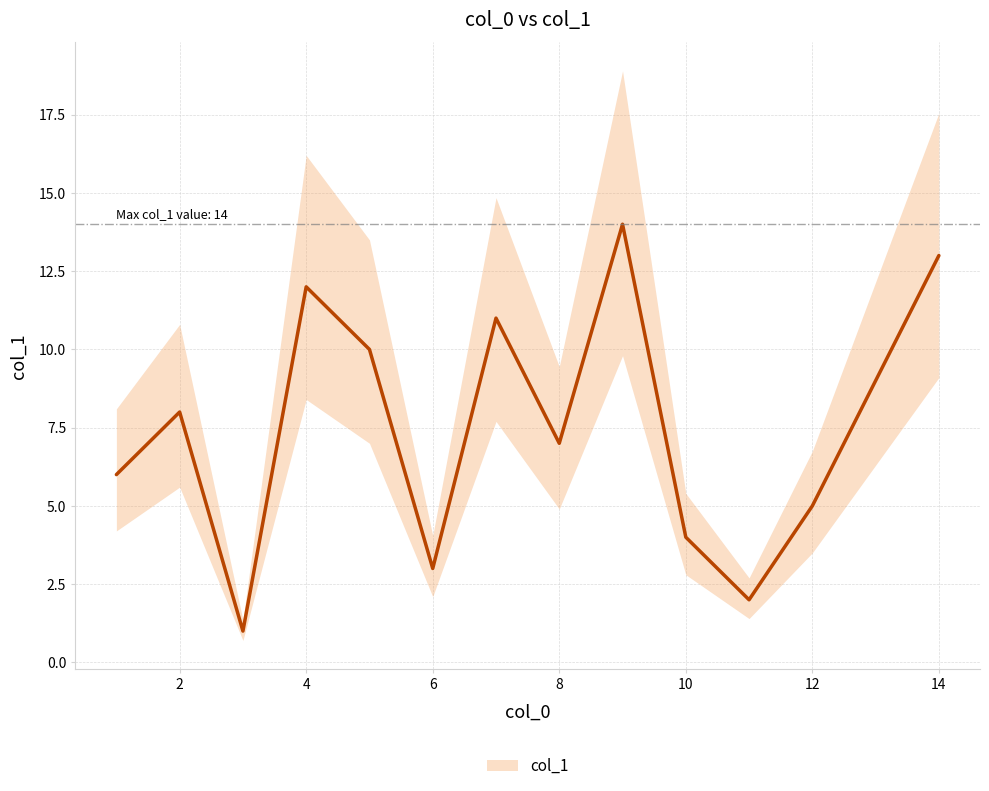

What is the value of the 3rd point from the left?

1